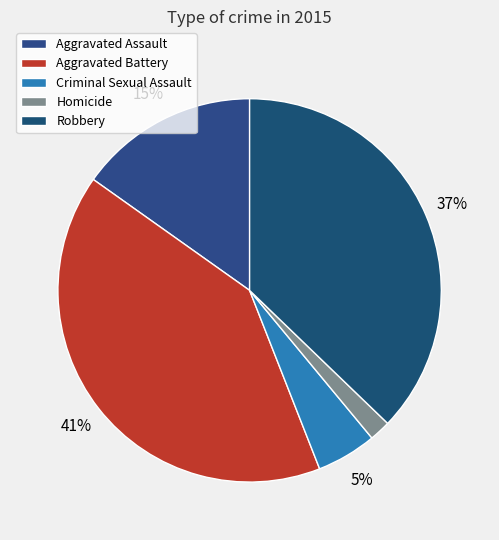

Combined, do Robbery and Aggravated Battery account for over 50%?

Yes